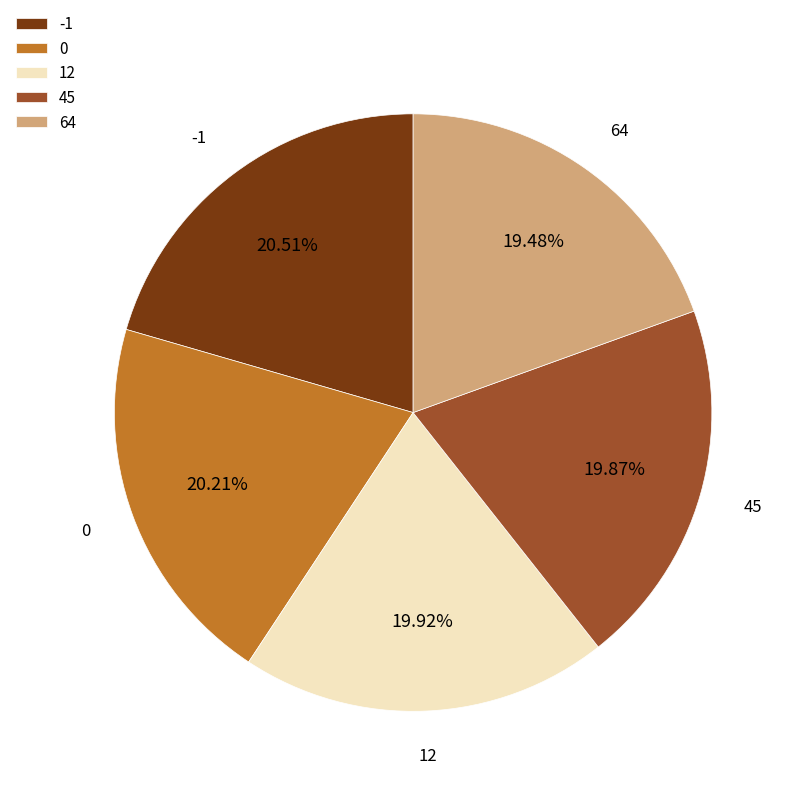

The 64 slice represents 26% of the pie. True or false?

False